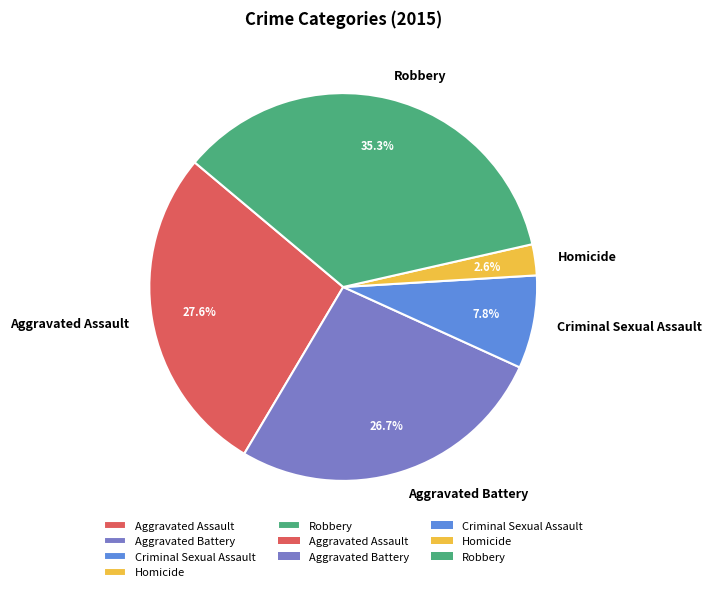

Combined, do Homicide and Aggravated Assault account for over 50%?

No